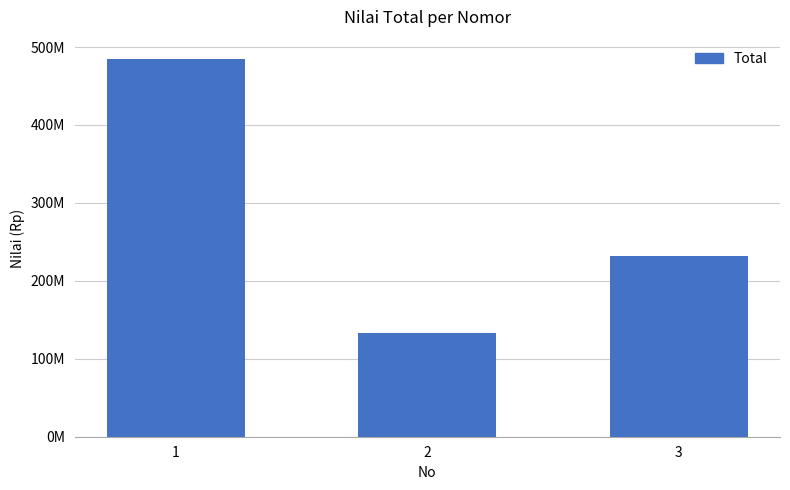

What is the ratio of the value at 3 to the value at 2?

1.7